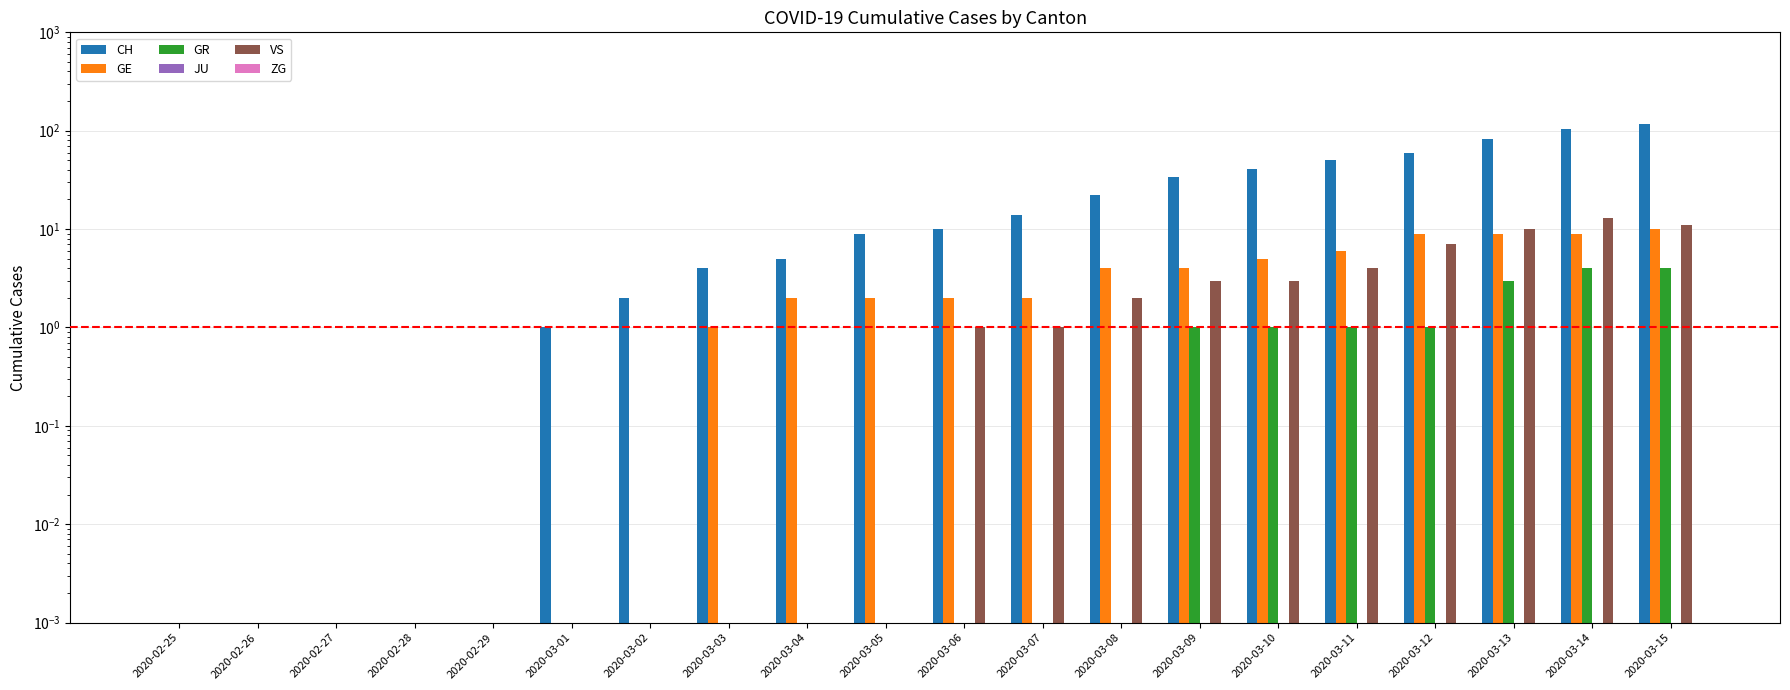

Reading right to left, list all the values displayed in this chart.

CH: 2020-03-15=118.0	2020-03-14=103.0	2020-03-13=83.0	2020-03-12=60.0	2020-03-11=50.0	2020-03-10=41.0	2020-03-09=34.0	2020-03-08=22.0	2020-03-07=14.0	2020-03-06=10.0	2020-03-05=9.0	2020-03-04=5.0	2020-03-03=4.0	2020-03-02=2.0	2020-03-01=1.0	2020-02-29=0.0	2020-02-28=0.0	2020-02-27=0.0	2020-02-26=0.0	2020-02-25=0.0
GE: 2020-03-15=10.0	2020-03-14=9.0	2020-03-13=9.0	2020-03-12=9.0	2020-03-11=6.0	2020-03-10=5.0	2020-03-09=4.0	2020-03-08=4.0	2020-03-07=2.0	2020-03-06=2.0	2020-03-05=2.0	2020-03-04=2.0	2020-03-03=1.0	2020-03-02=0.0	2020-03-01=0.0	2020-02-29=0.0	2020-02-28=0.0	2020-02-27=0.0	2020-02-26=0.0	2020-02-25=0.0
GR: 2020-03-15=4.0	2020-03-14=4.0	2020-03-13=3.0	2020-03-12=1.0	2020-03-11=1.0	2020-03-10=1.0	2020-03-09=1.0	2020-03-08=0.0	2020-03-07=0.0	2020-03-06=0.0	2020-03-05=0.0	2020-03-04=0.0	2020-03-03=0.0	2020-03-02=0.0	2020-03-01=0.0	2020-02-29=0.0	2020-02-28=0.0	2020-02-27=0.0	2020-02-26=0.0	2020-02-25=0.0
JU: 2020-03-15=0.0	2020-03-14=0.0	2020-03-13=0.0	2020-03-12=0.0	2020-03-11=0.0	2020-03-10=0.0	2020-03-09=0.0	2020-03-08=0.0	2020-03-07=0.0	2020-03-06=0.0	2020-03-05=0.0	2020-03-04=0.0	2020-03-03=0.0	2020-03-02=0.0	2020-03-01=0.0	2020-02-29=0.0	2020-02-28=0.0	2020-02-27=0.0	2020-02-26=0.0	2020-02-25=0.0
VS: 2020-03-15=11.0	2020-03-14=13.0	2020-03-13=10.0	2020-03-12=7.0	2020-03-11=4.0	2020-03-10=3.0	2020-03-09=3.0	2020-03-08=2.0	2020-03-07=1.0	2020-03-06=1.0	2020-03-05=0.0	2020-03-04=0.0	2020-03-03=0.0	2020-03-02=0.0	2020-03-01=0.0	2020-02-29=0.0	2020-02-28=0.0	2020-02-27=0.0	2020-02-26=0.0	2020-02-25=0.0
ZG: 2020-03-15=0.0	2020-03-14=0.0	2020-03-13=0.0	2020-03-12=0.0	2020-03-11=0.0	2020-03-10=0.0	2020-03-09=0.0	2020-03-08=0.0	2020-03-07=0.0	2020-03-06=0.0	2020-03-05=0.0	2020-03-04=0.0	2020-03-03=0.0	2020-03-02=0.0	2020-03-01=0.0	2020-02-29=0.0	2020-02-28=0.0	2020-02-27=0.0	2020-02-26=0.0	2020-02-25=0.0